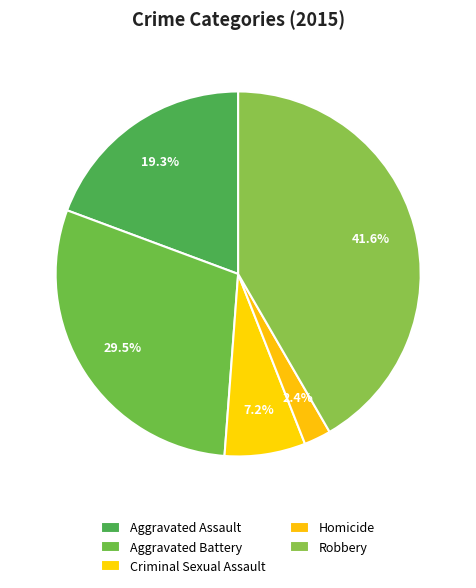

How many slices are in this pie chart?

5